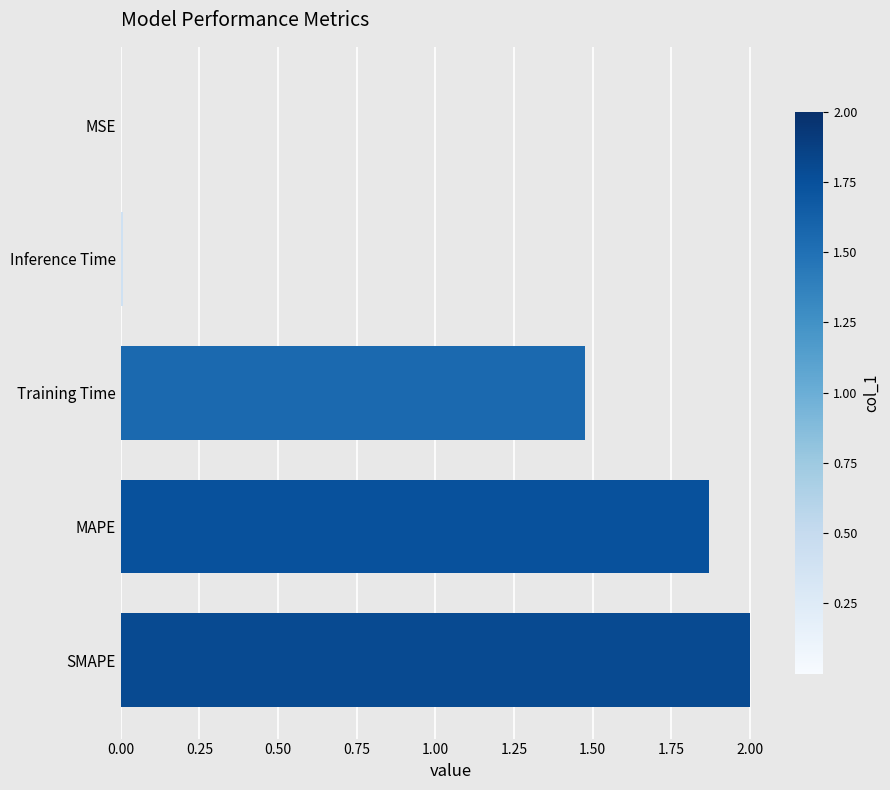

The value at MSE is 0.0. True or false?

True